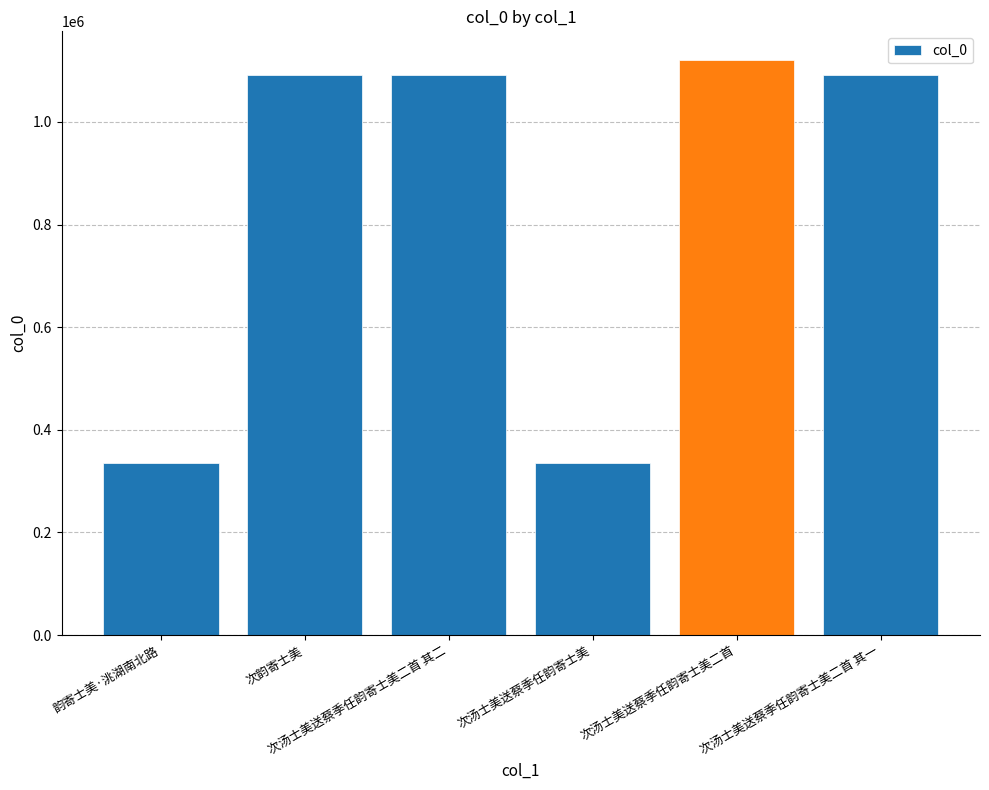

What is the difference between the second highest and second lowest values?

755585